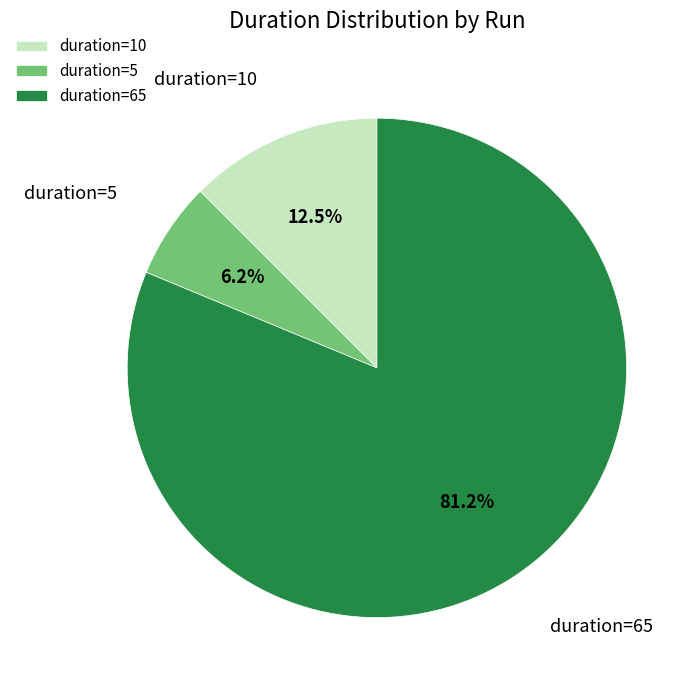

Which category accounts for the majority?

duration=65